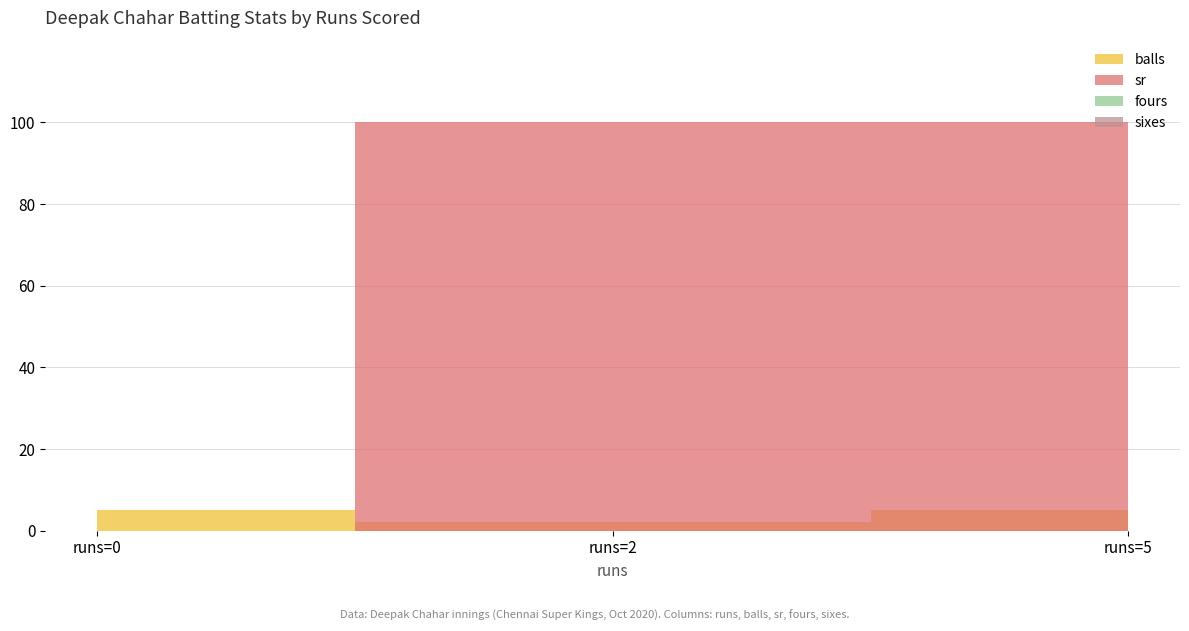

What is the sum of the balls values at 2 and 0?

7